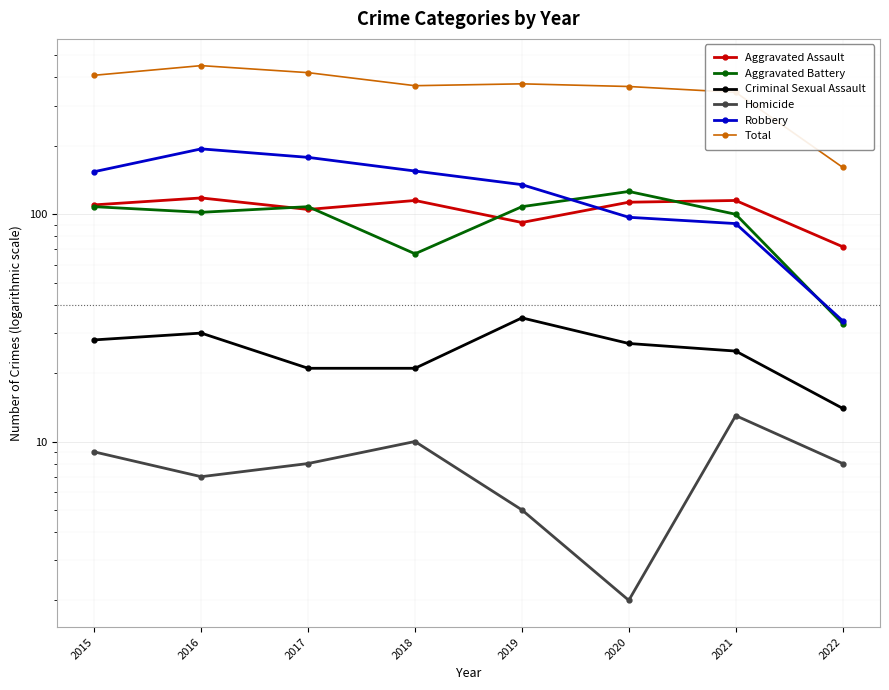

What is the sum of the Aggravated Assault values at 2022 and 2019?

164